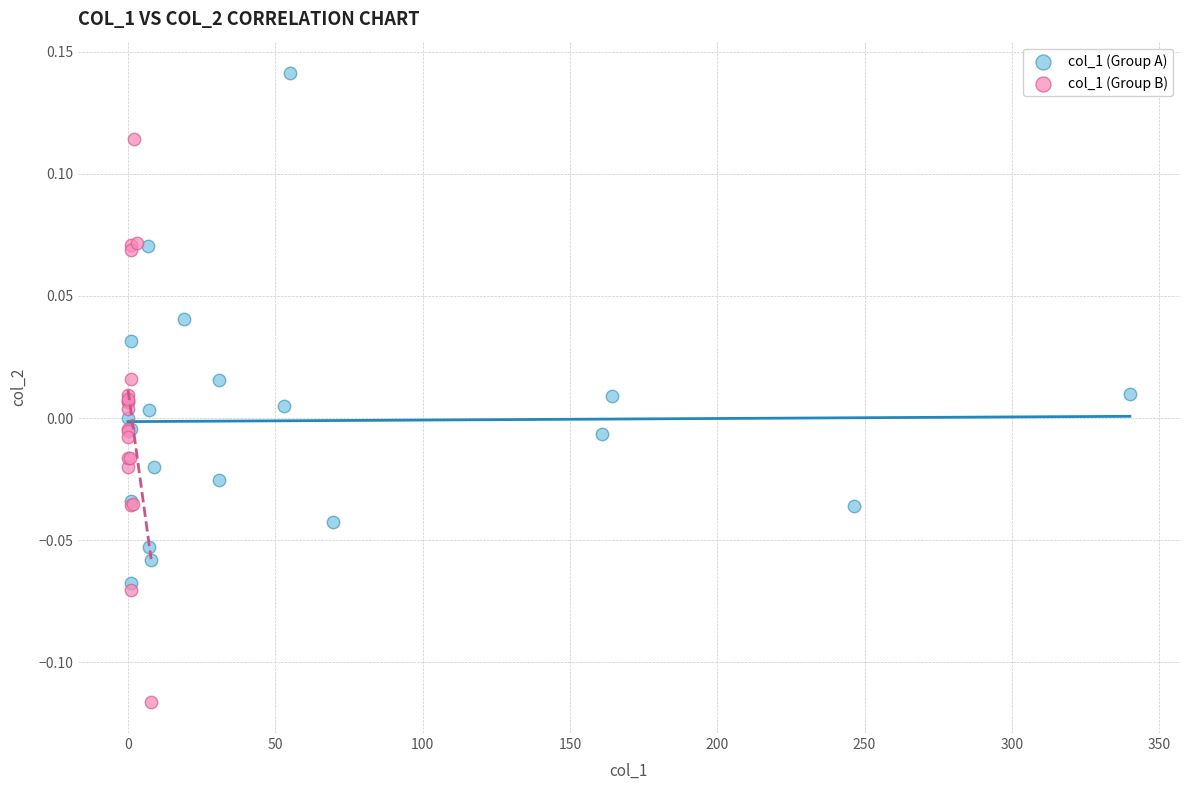

Which series contains the highest Y value?

col_1 (Group A)